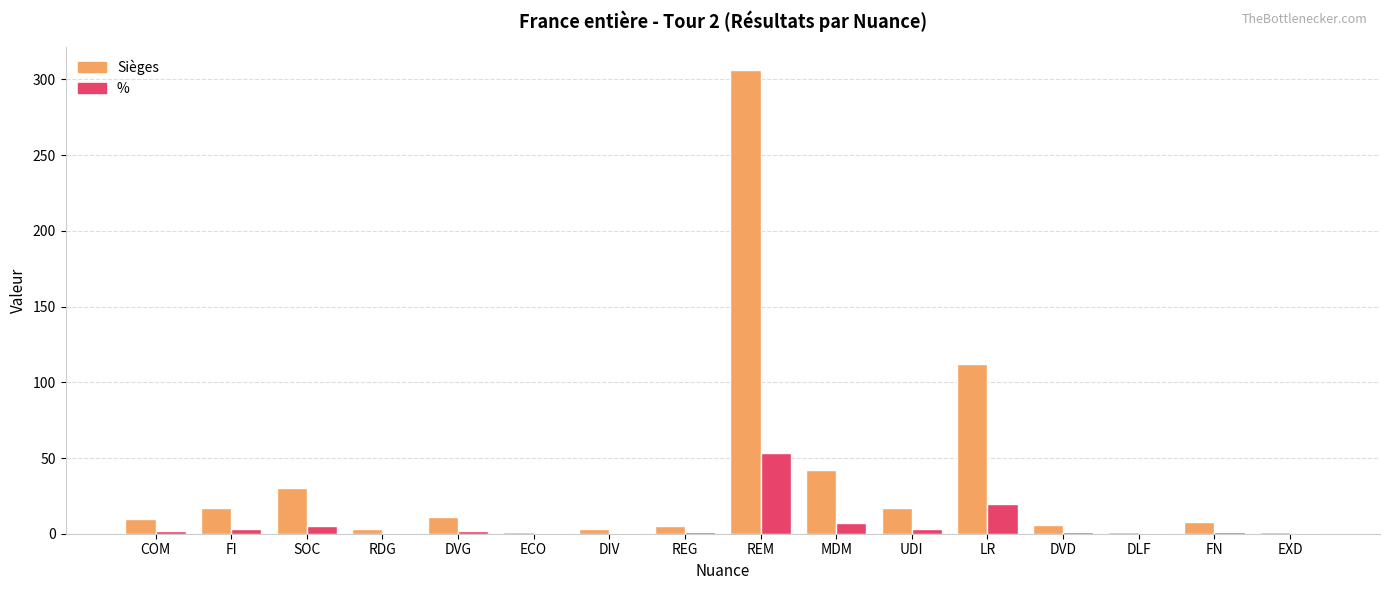

Is it true that Sièges equals 60.7 at MDM?

False